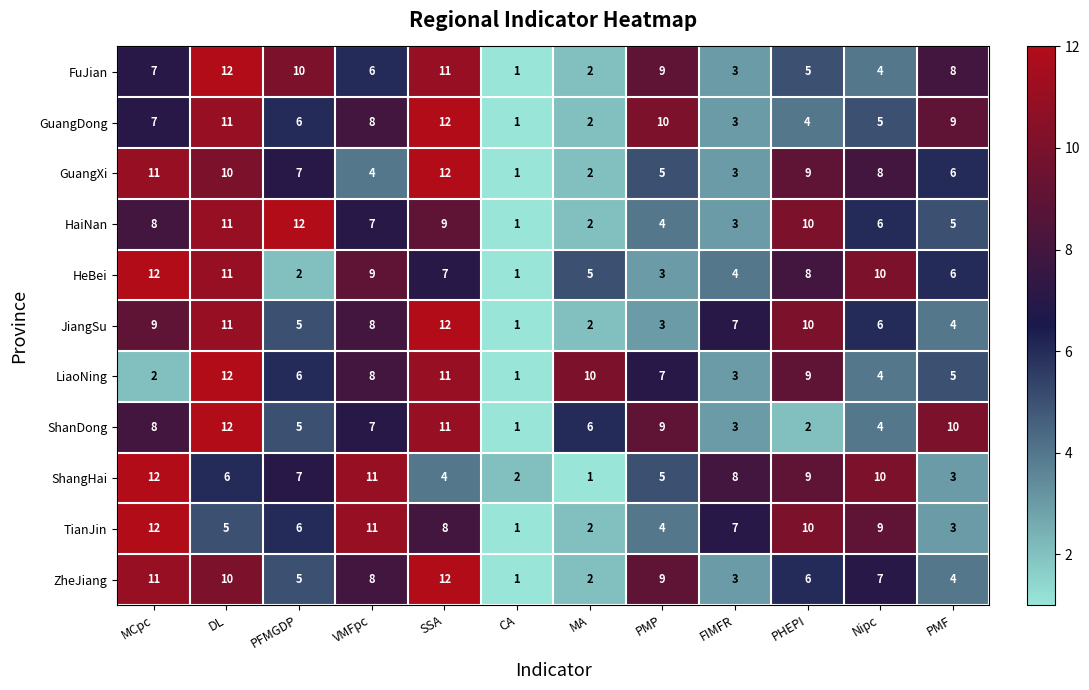

What is the sum of all GuangXi values?

78